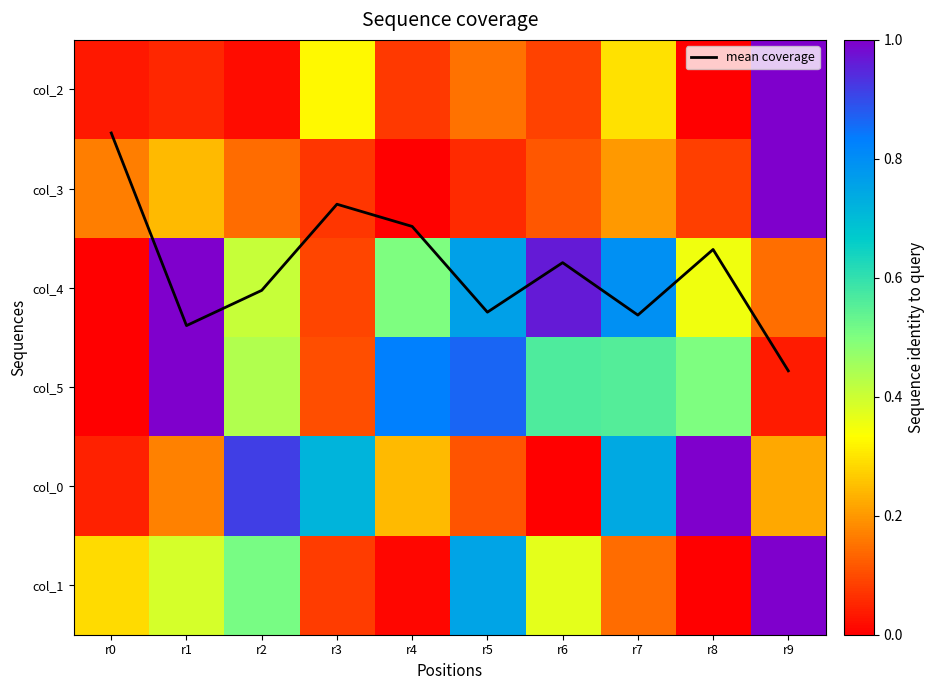

True or false: col_0 has a value of 0.2 at r1.

True